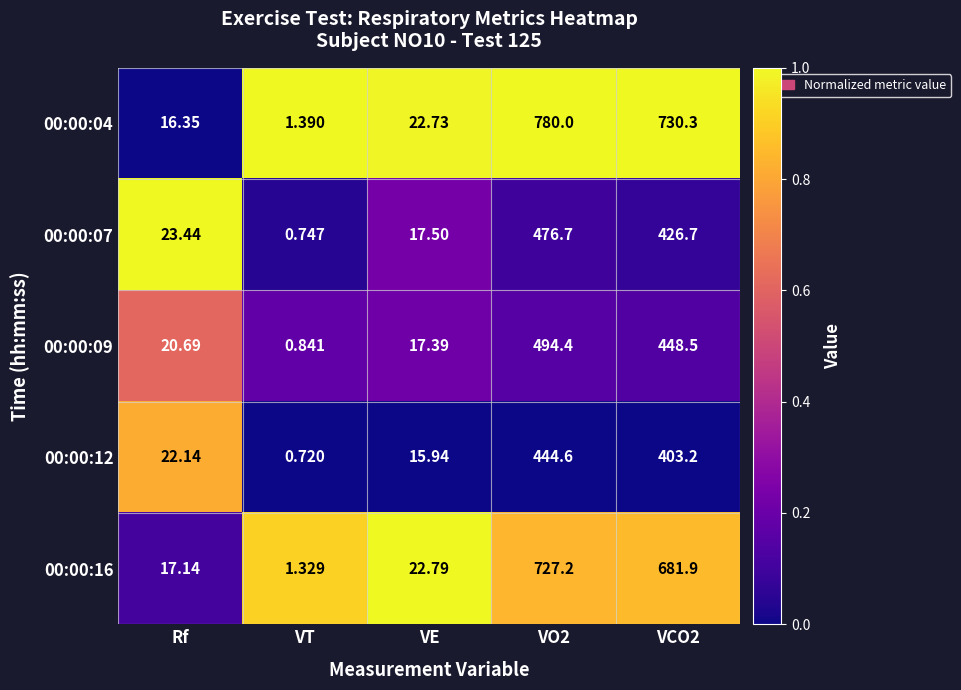

At how many categories does at least one series exceed 0?

5